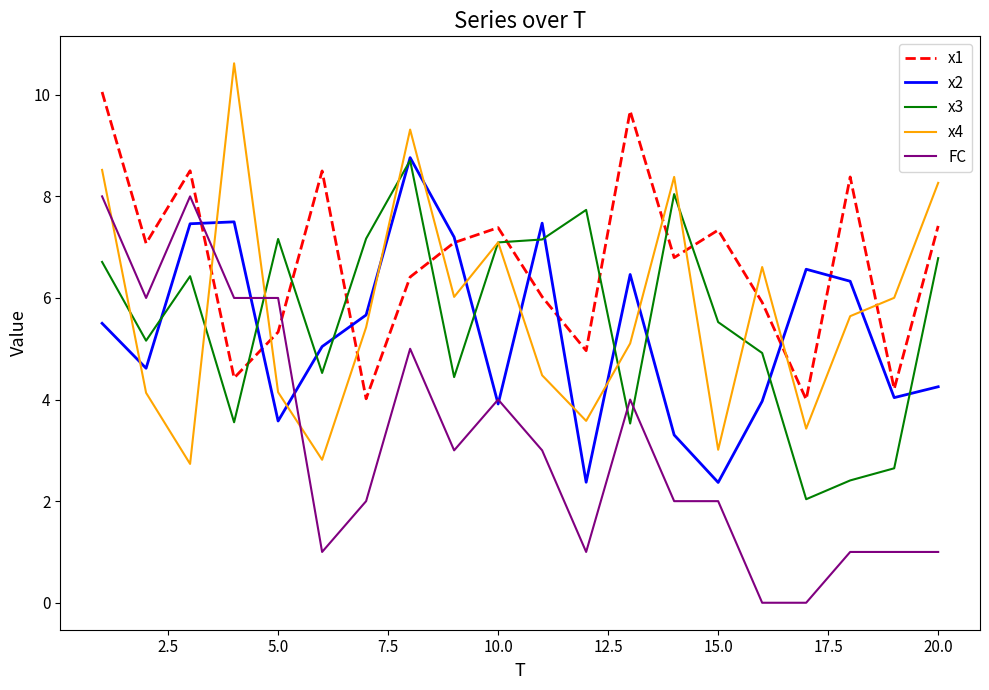

What is the minimum value for x4?

2.7